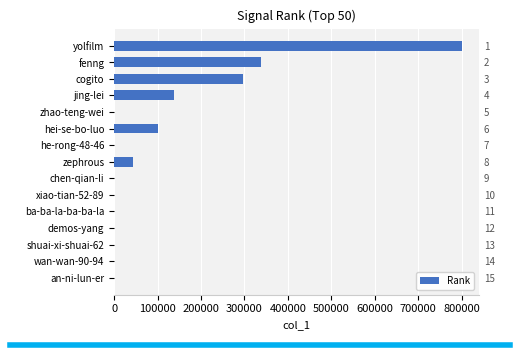

What is the difference between the second highest and second lowest values?

338371